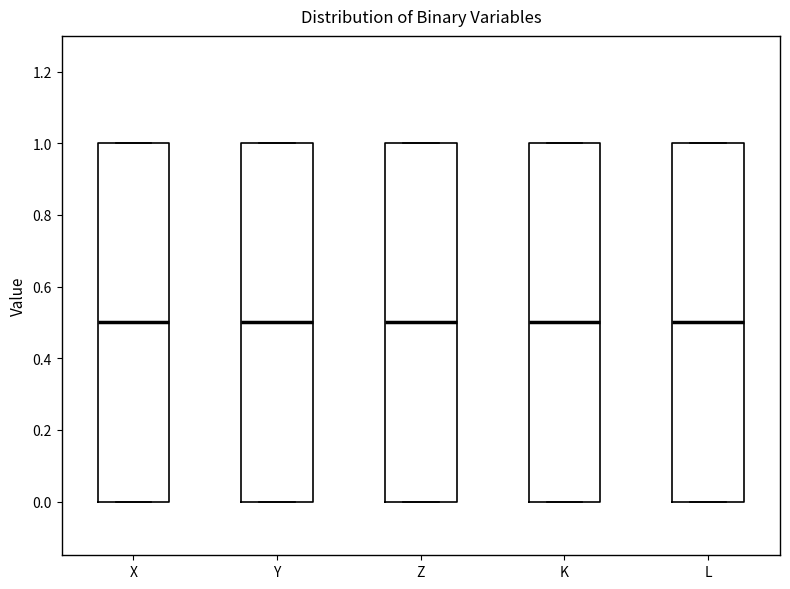

Reading left to right, transcribe this box plot: for each box, give where its median line is, the range the box spans, and where its two whiskers end, as read against the y-axis. The values are not printed on the chart, so give them approximately, as read against the axis.

X: median 0.5, box 0.0 to 1.0, whiskers 0.0 to 1.0
Y: median 0.5, box 0.0 to 1.0, whiskers 0.0 to 1.0
Z: median 0.5, box 0.0 to 1.0, whiskers 0.0 to 1.0
K: median 0.5, box 0.0 to 1.0, whiskers 0.0 to 1.0
L: median 0.5, box 0.0 to 1.0, whiskers 0.0 to 1.0